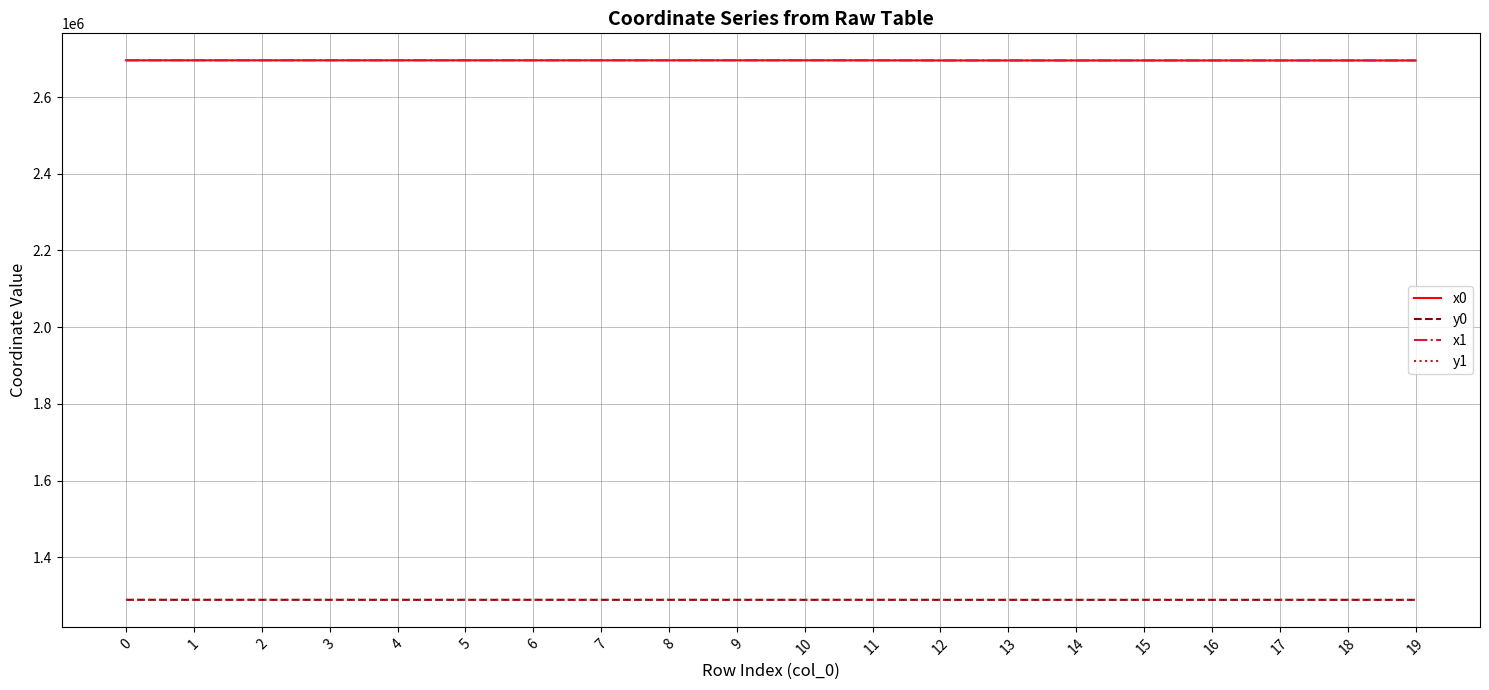

What is the difference between the x1 values at 2 and 3?

5.4